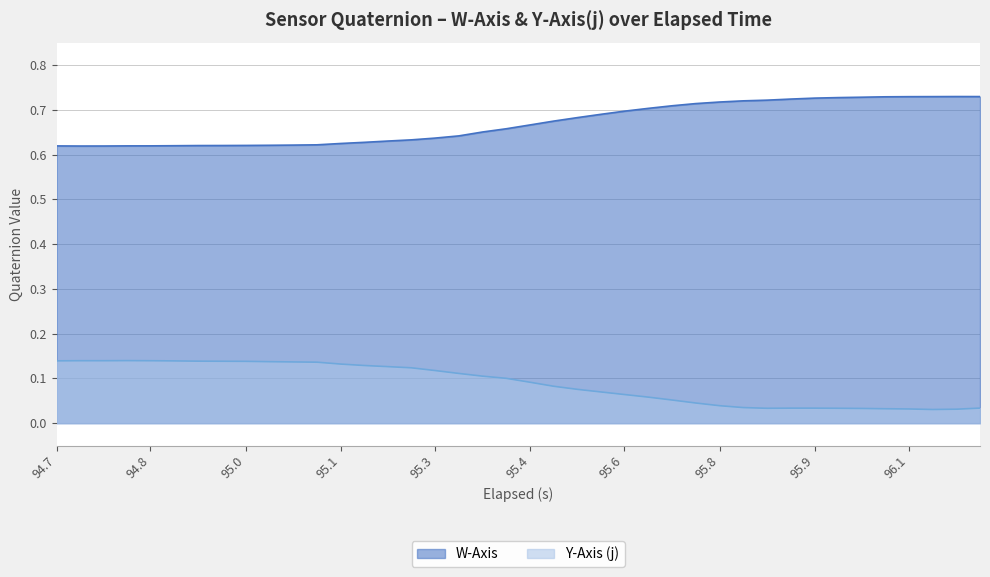

What is the difference between the maximum and minimum values in the Y-Axis (j) series?

0.1